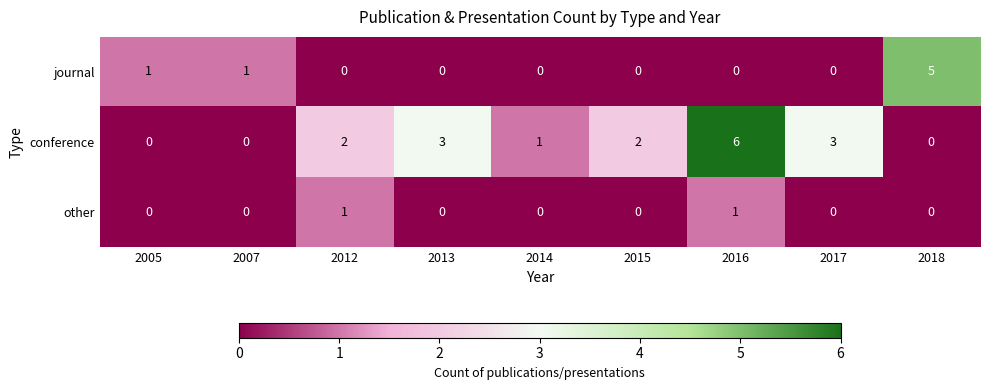

Which series has the largest range (max minus min)?

conference